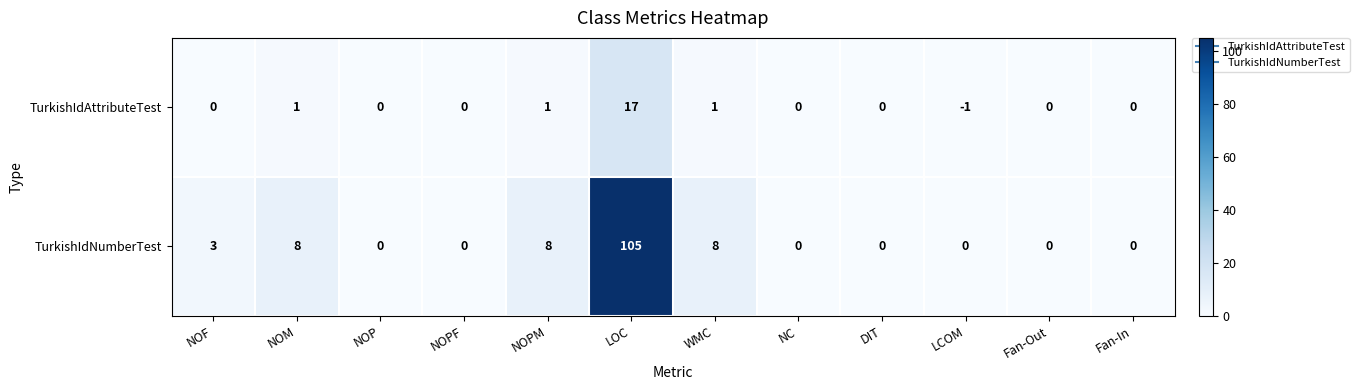

What is the spread (max minus min) of values at LOC?

88